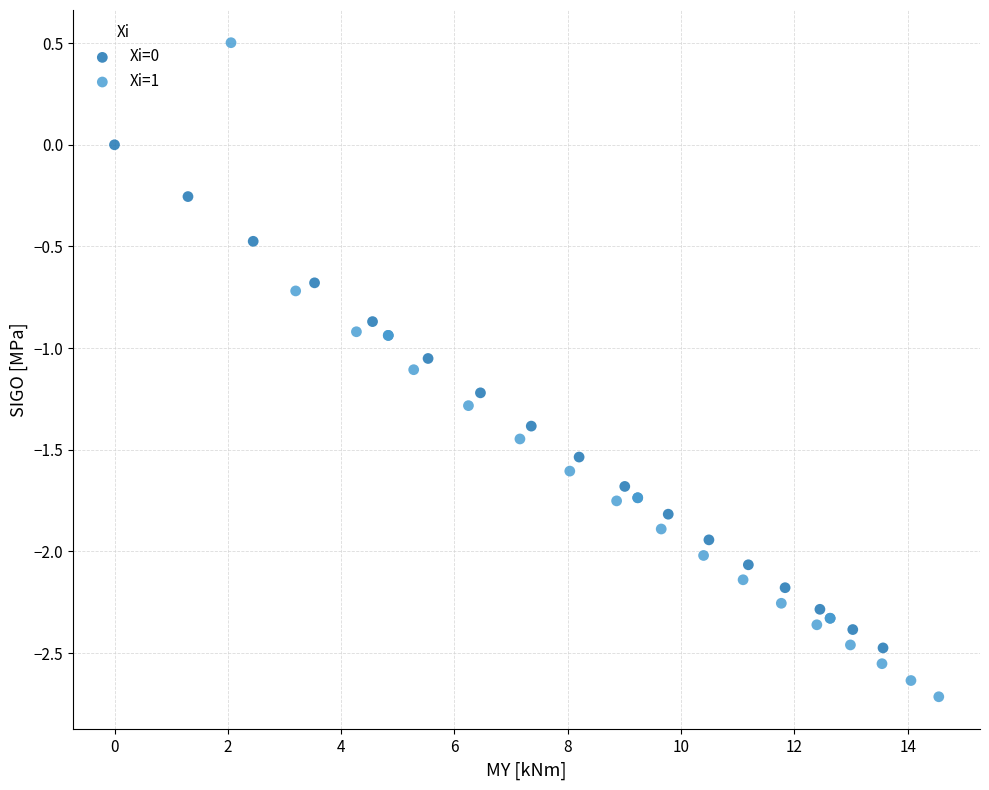

Which series reaches the minimum Y coordinate?

Xi=1